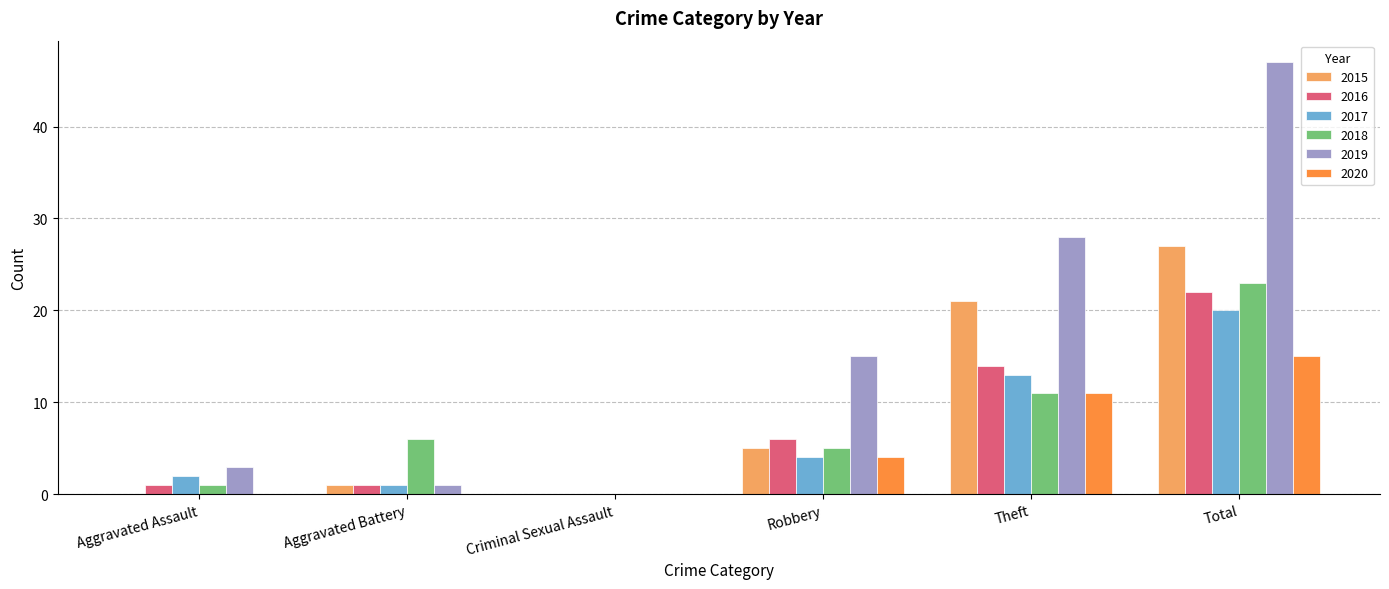

Does the chart contain stacked bars?

No